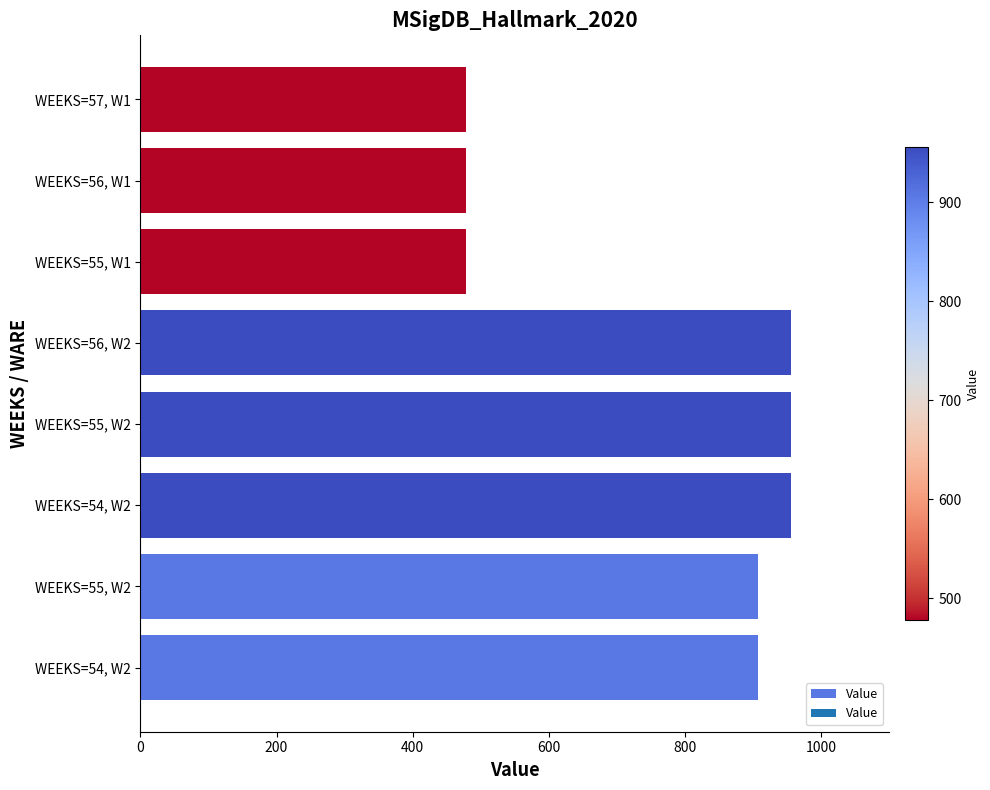

How many bars are there in total?

8